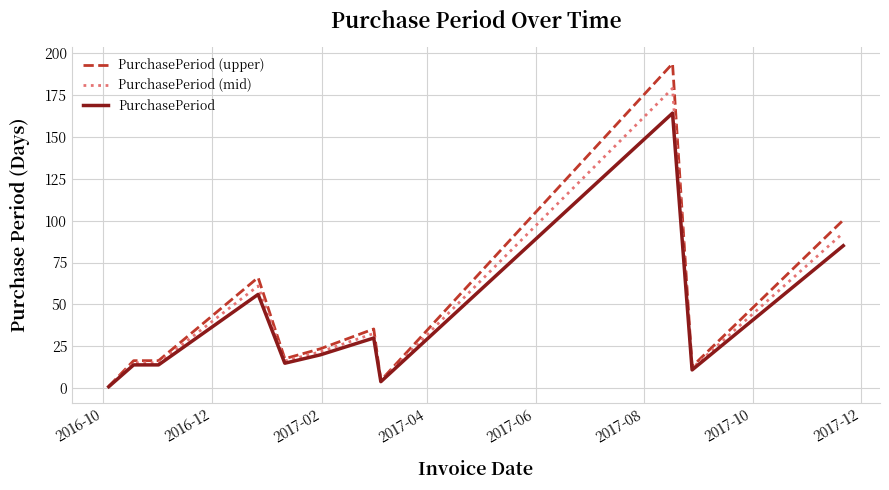

Does the chart display data point markers on the line(s)?

No